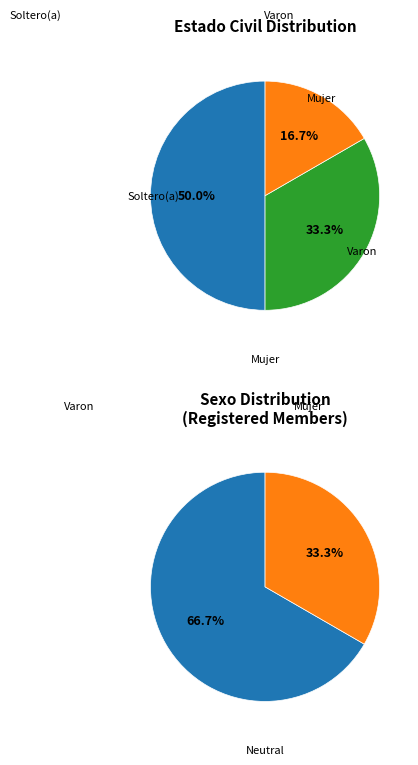

The Soltero(a) slice represents 39% of the pie. True or false?

False